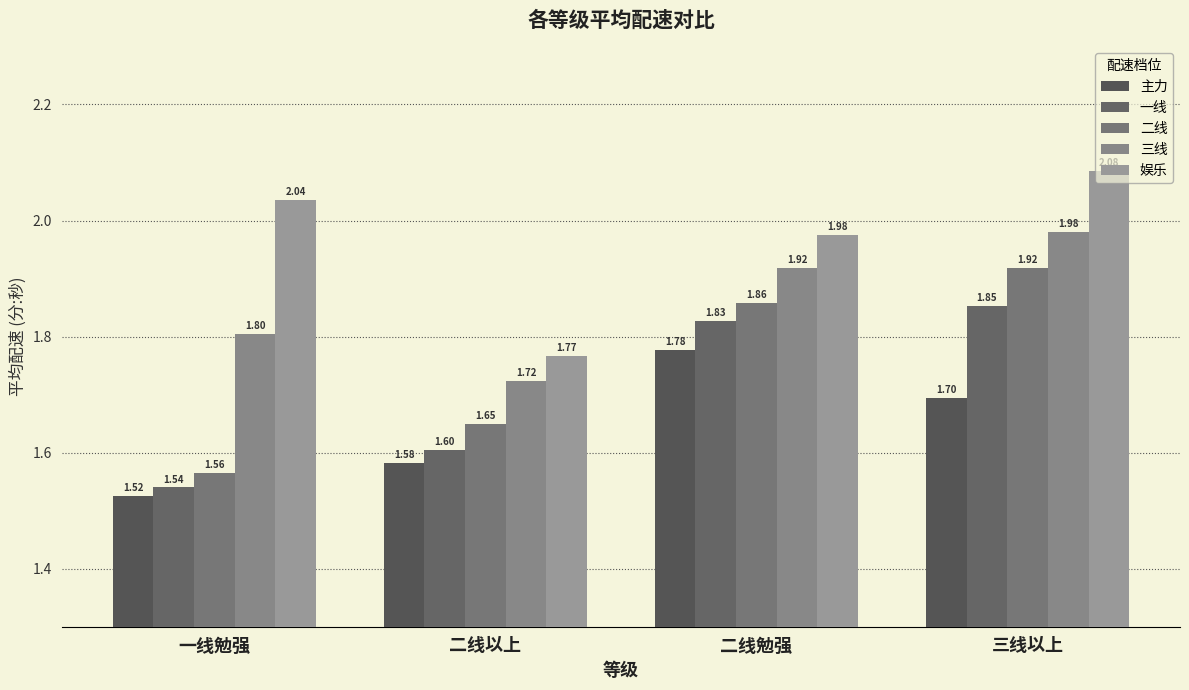

How many distinct data groups are displayed?

5